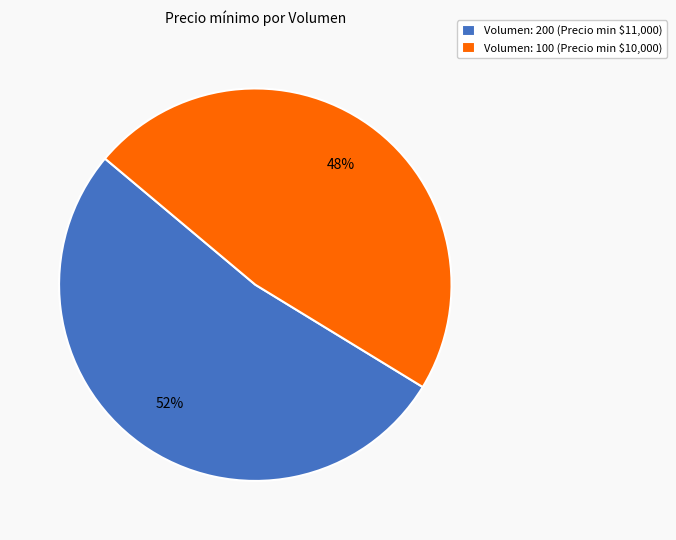

To the nearest percent, what is the average slice percentage?

50%